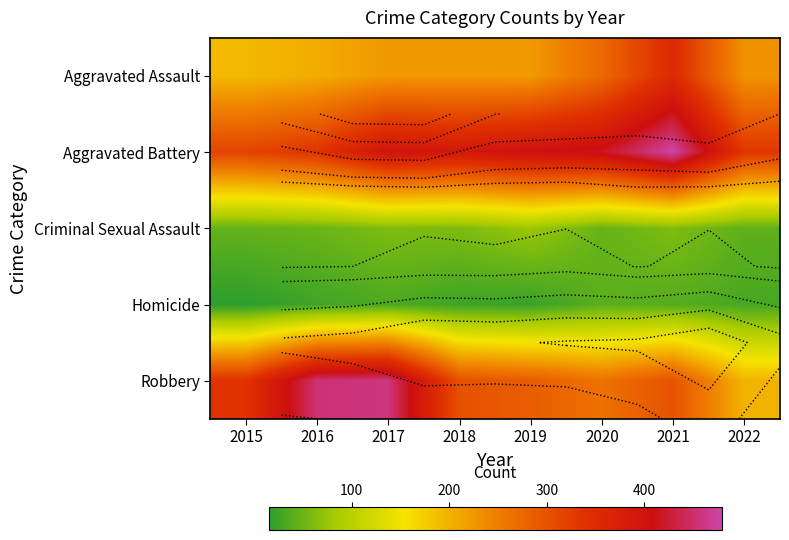

What is the maximum value shown in the chart?

479